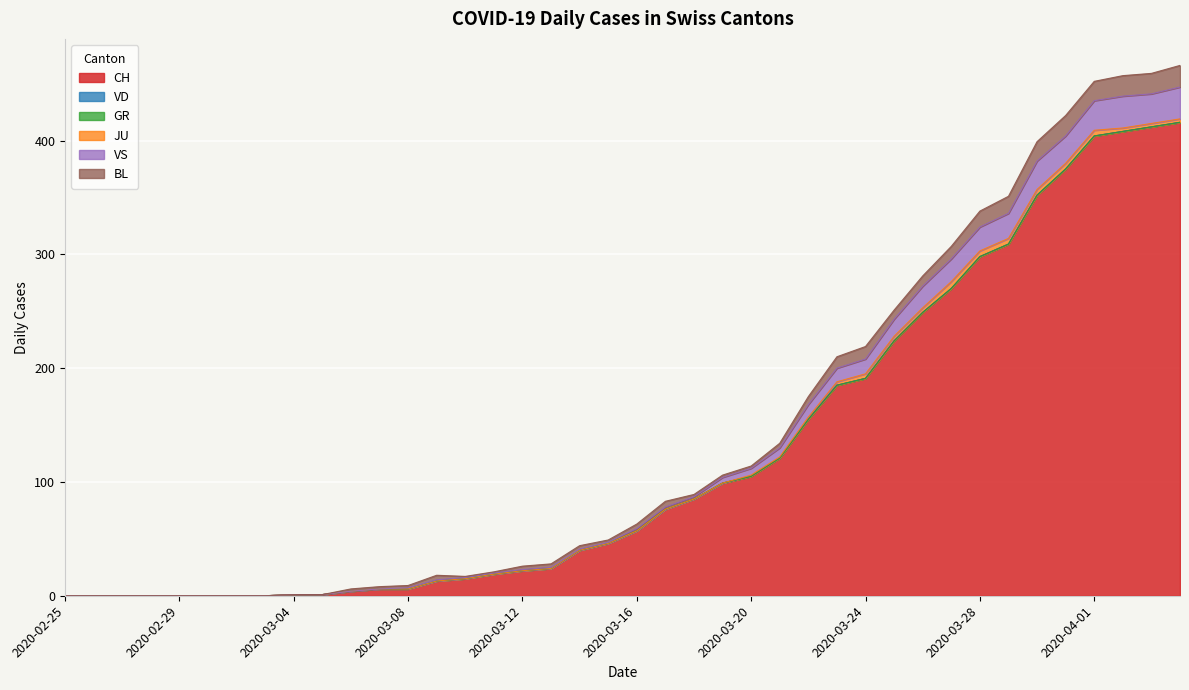

Which has a higher value, 2020-03-15 or 2020-03-14?

2020-03-15